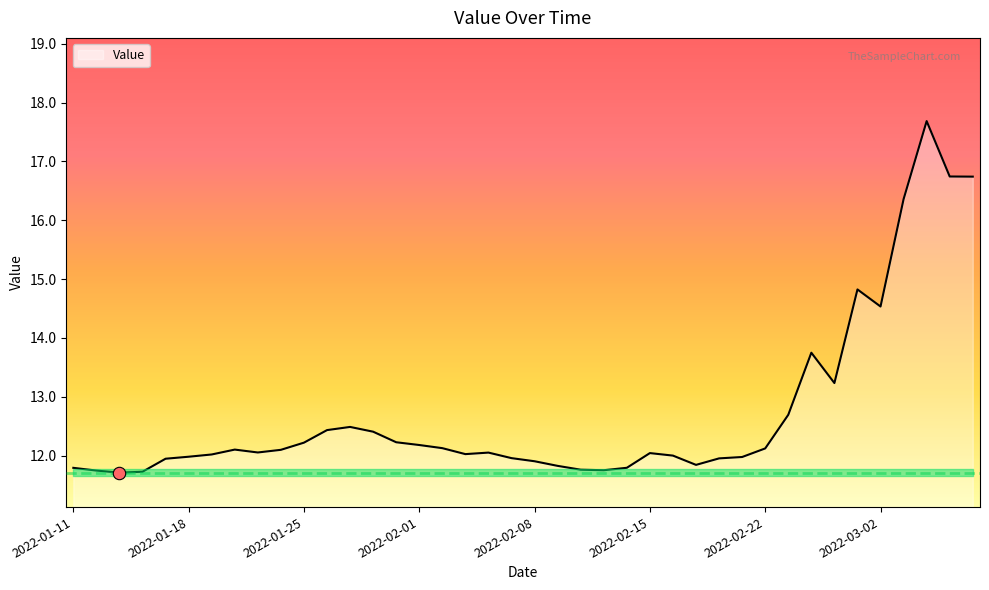

What is the minimum value shown in the chart?

11.7